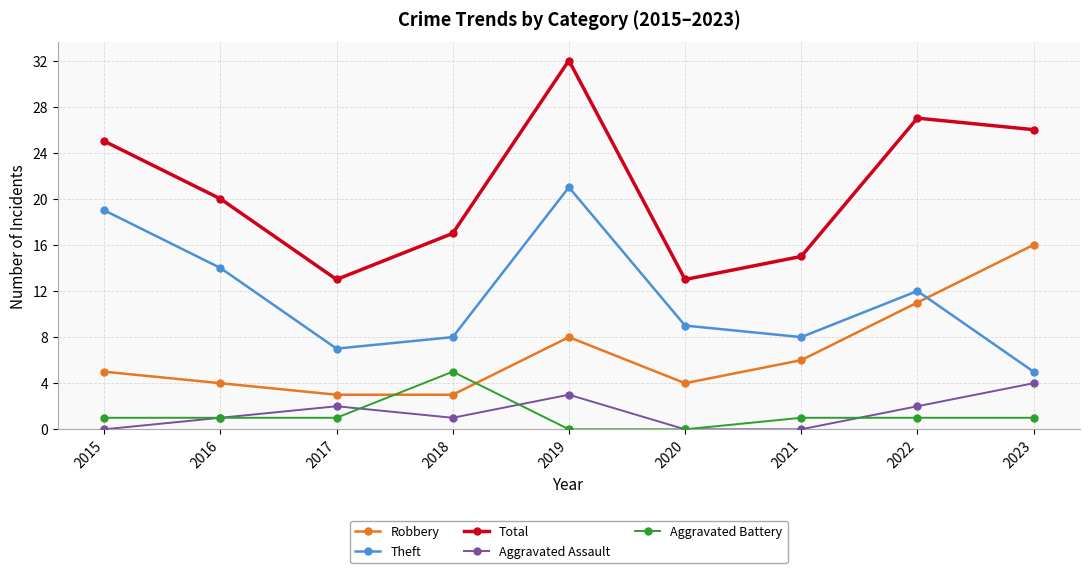

What are all the series names shown in the legend?

Robbery, Theft, Total, Aggravated Assault, Aggravated Battery